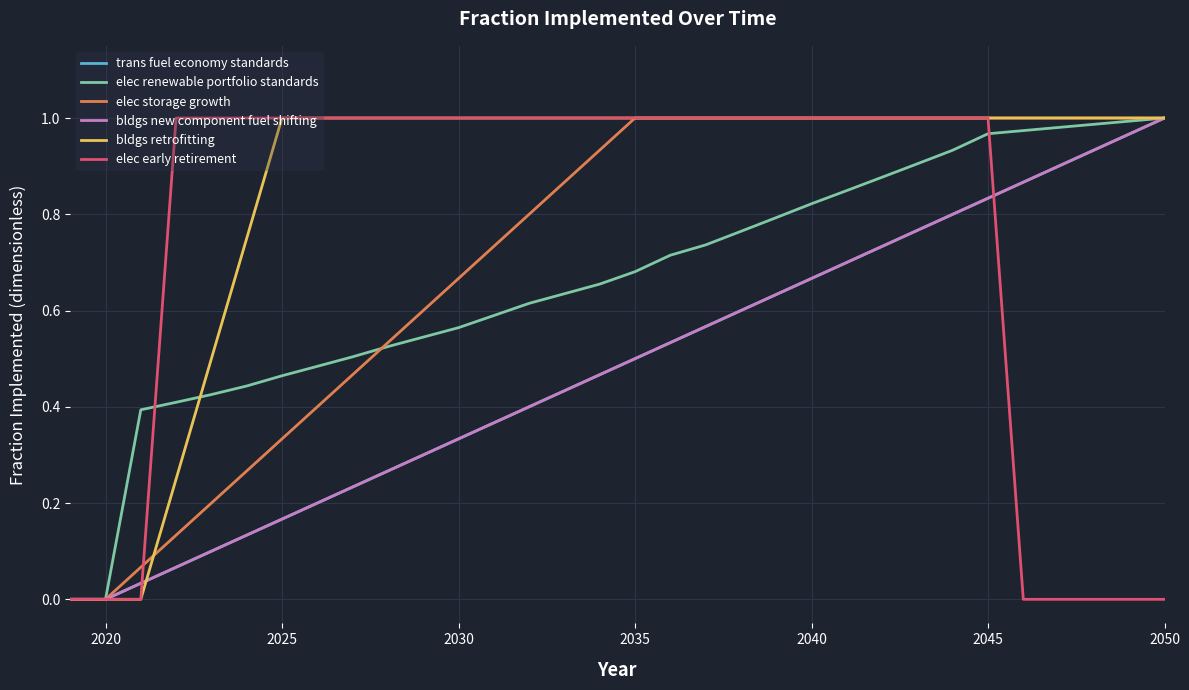

Does the chart display data point markers on the line(s)?

No